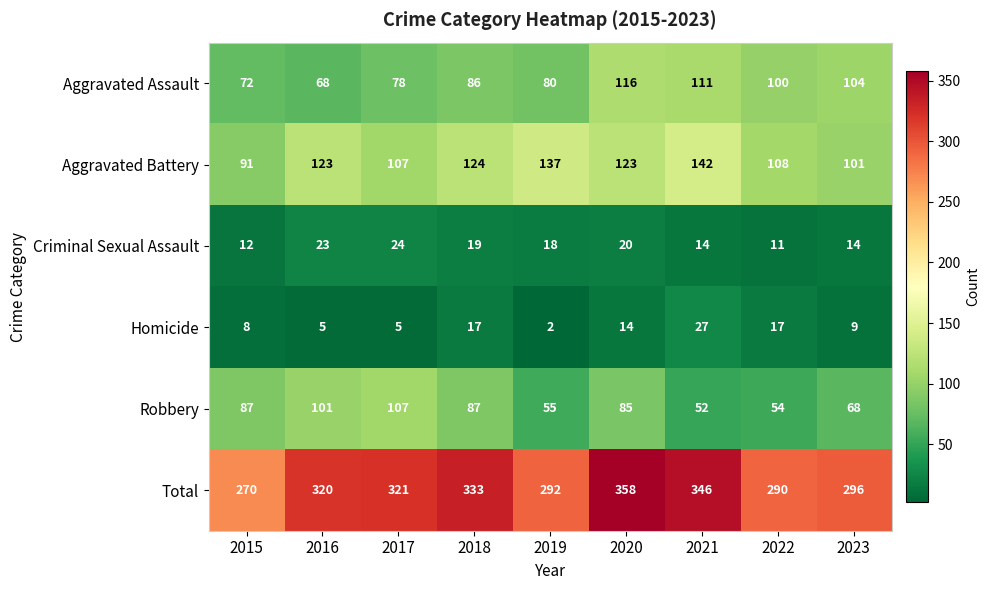

Count the number of categories in the chart.

9